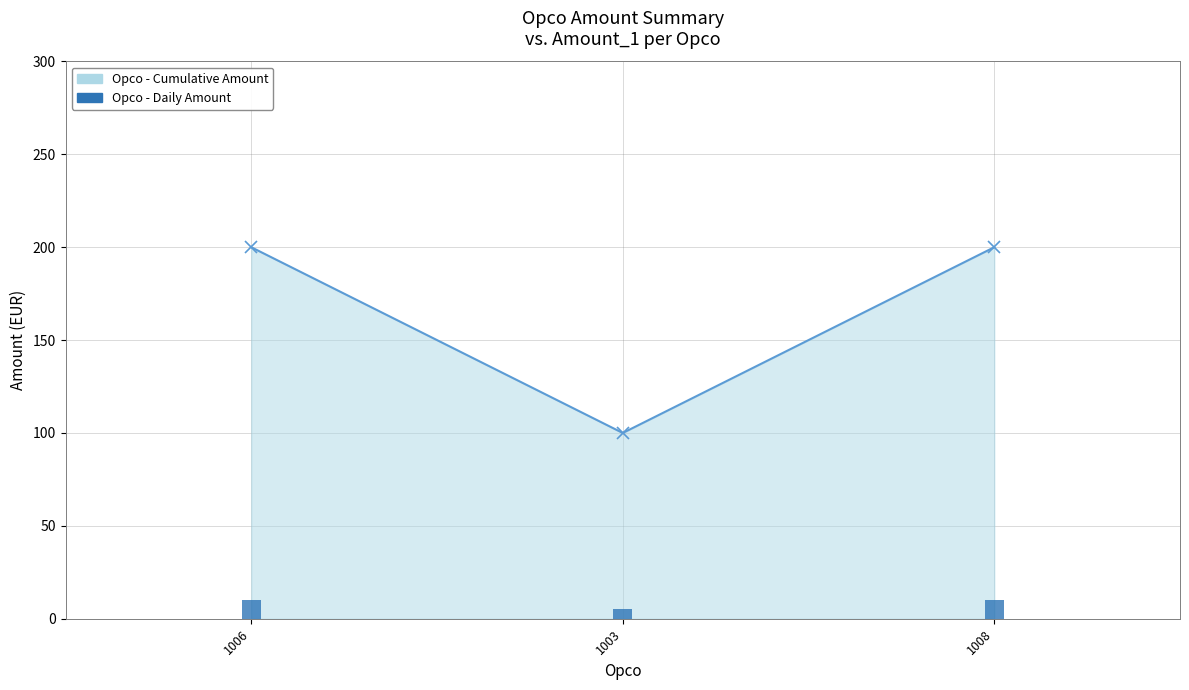

Rank the series by their maximum value, from lowest to highest.

Opco - Daily Amount, Opco - Cumulative Amount